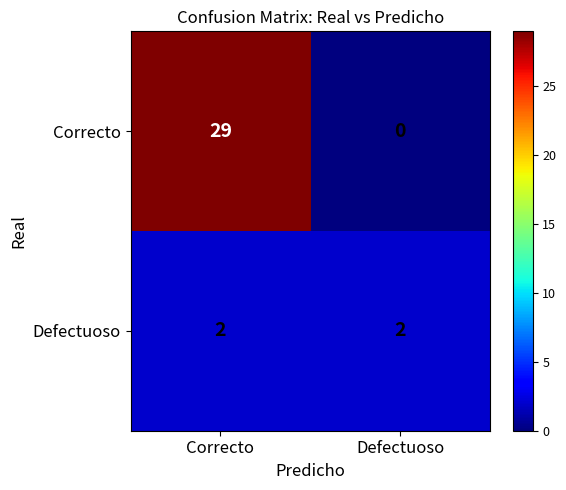

The Correcto series shows 8 at Correcto. True or false?

False